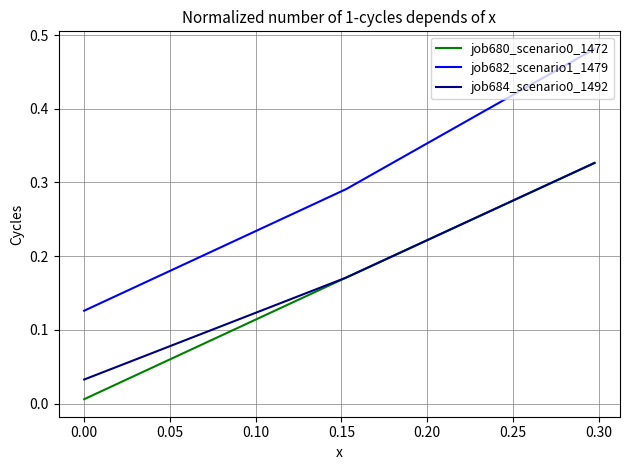

Which series has the largest total across all categories?

job682_scenario1_1479